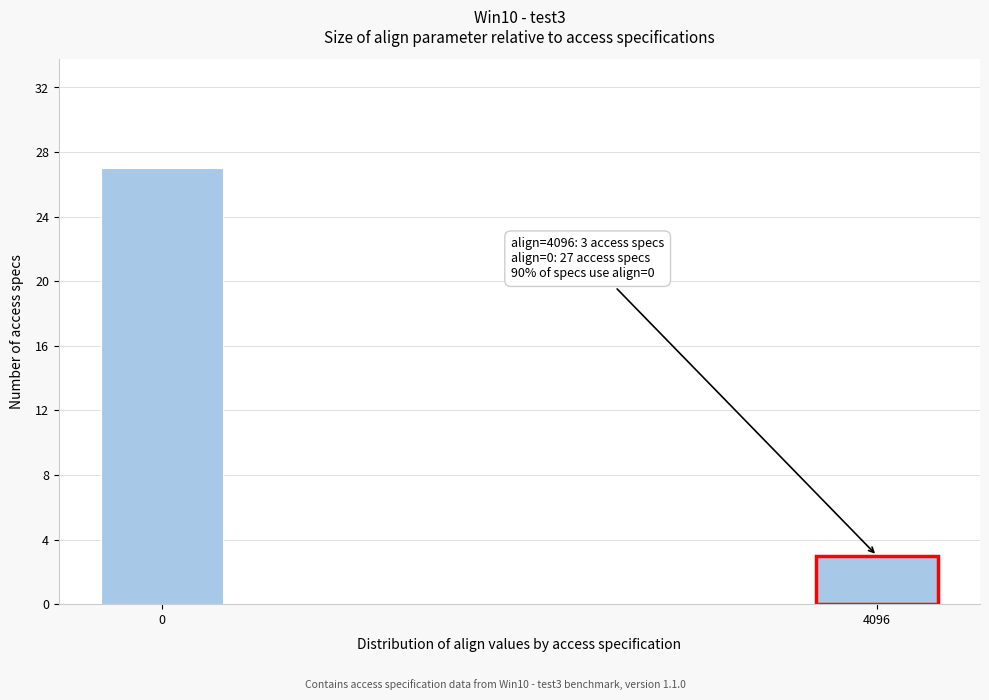

Reading left to right, transcribe all the data shown in this chart.

27	3